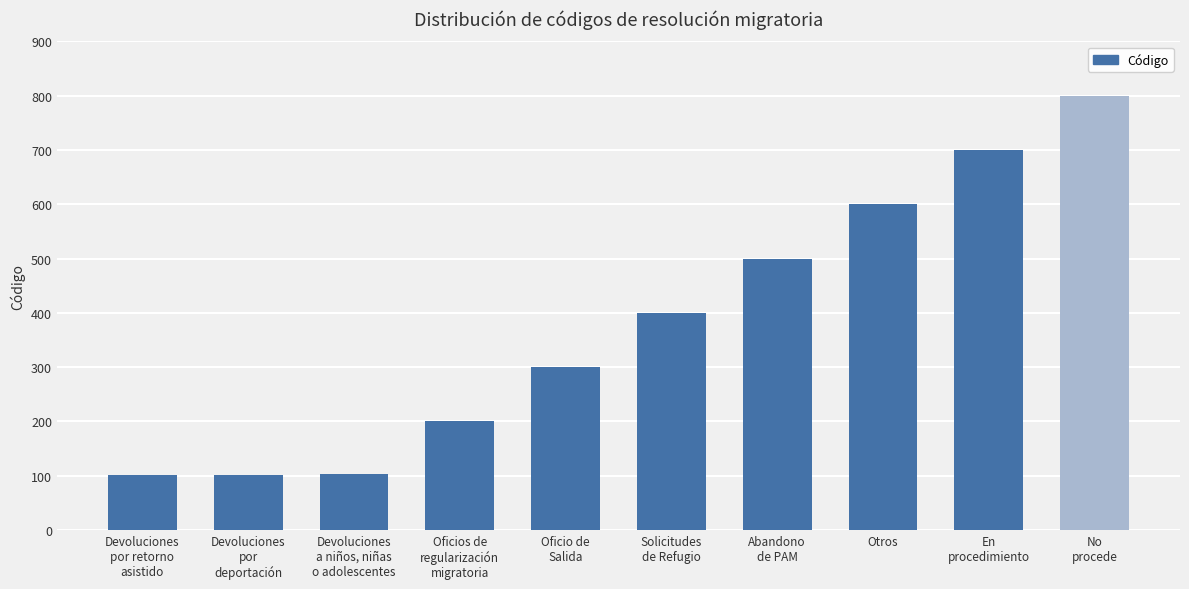

Are the bars horizontal?

No